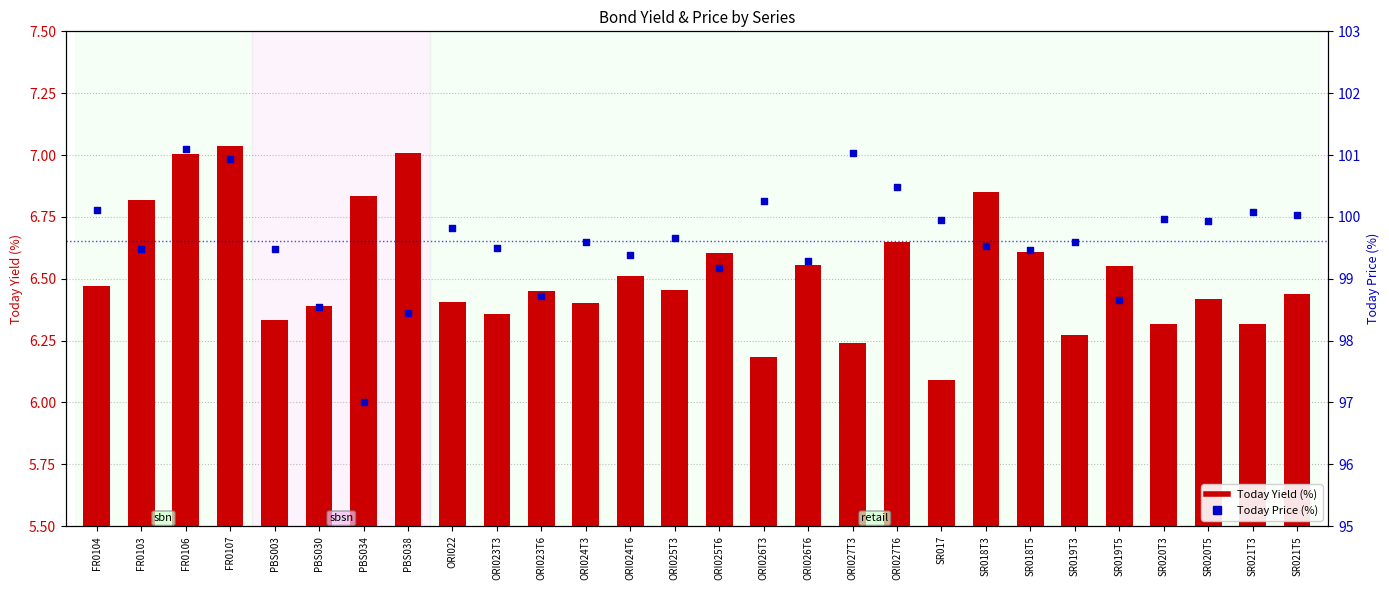

At how many categories does at least one series exceed 21?

28